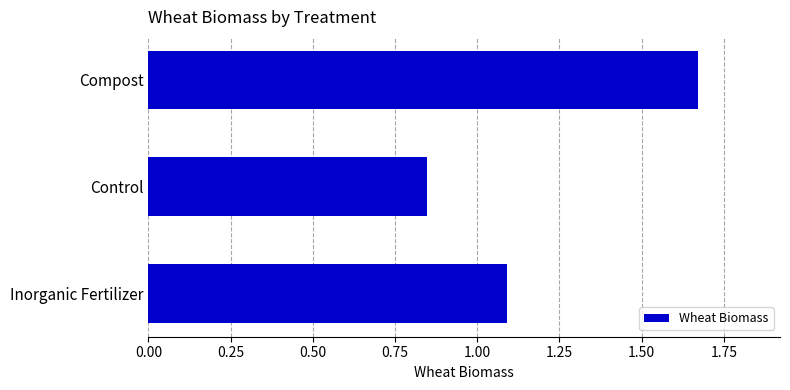

What is the sum of the values at Inorganic Fertilizer and Compost?

2.8